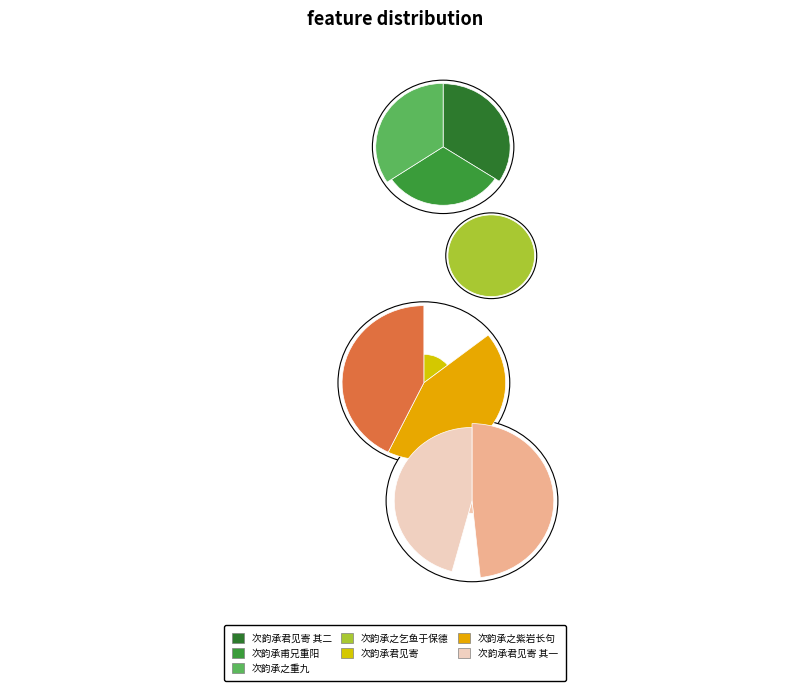

Which has a higher value, 次韵承君见寄 其二 or 次韵承之重九?

次韵承之重九